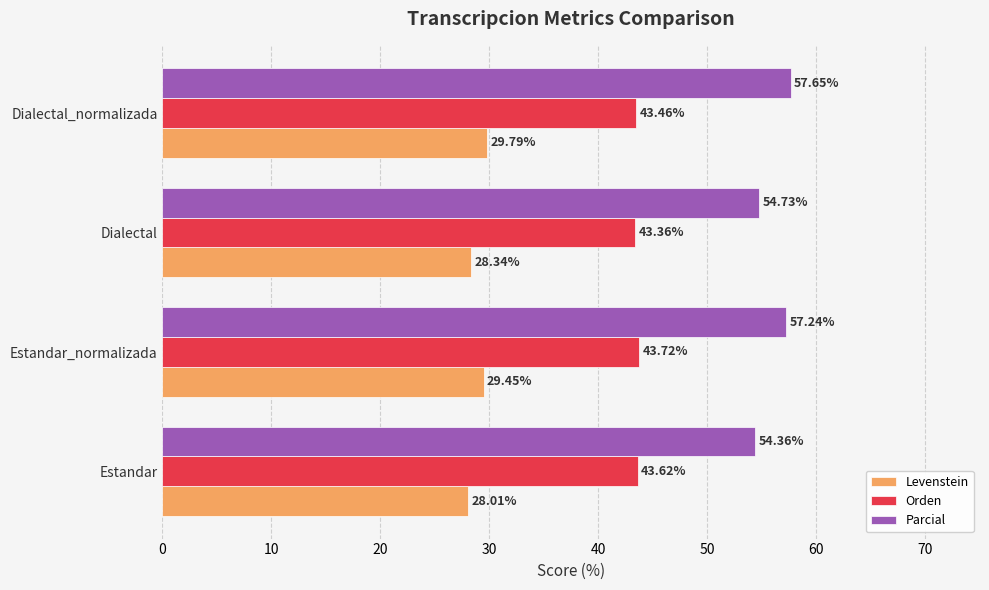

At which category is the sum across all series the highest?

Dialectal_normalizada